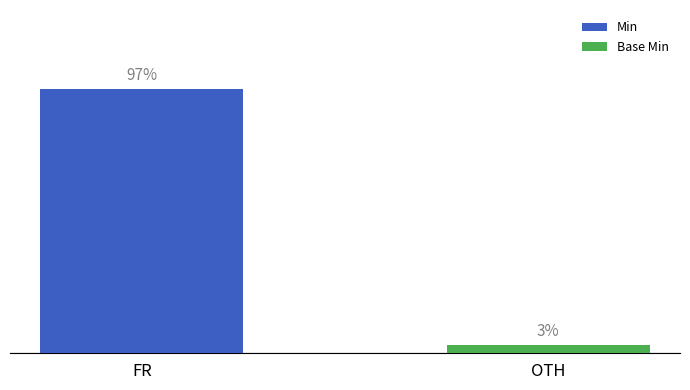

Between FR and OTH, which is larger?

FR